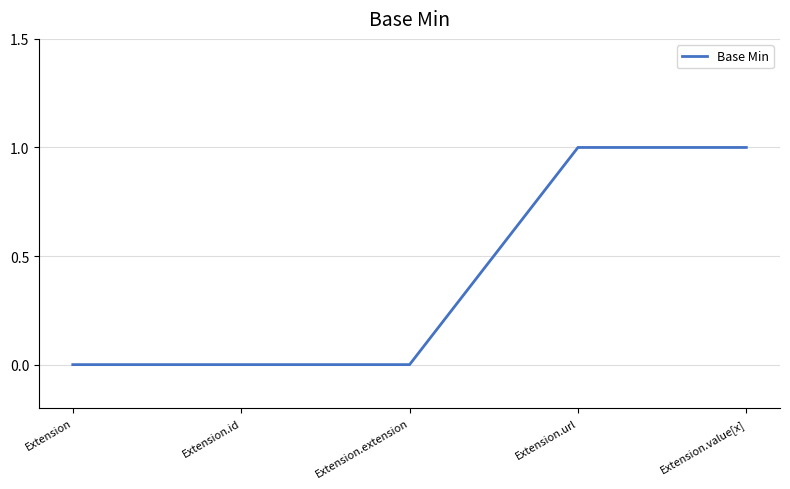

What is the change in value from Extension.id to Extension.value[x]?

+1